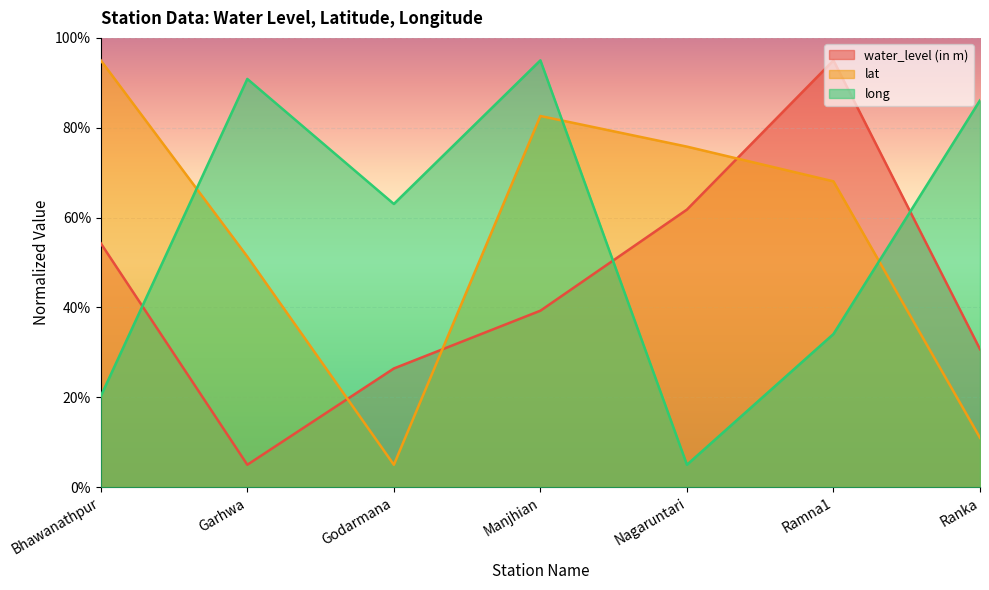

What is the label of the 7th point from the left?

Ranka